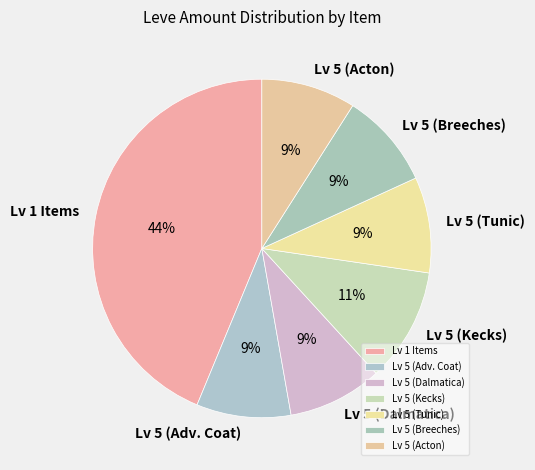

To the nearest percent, what is the difference between the largest and smallest slice percentages?

35%